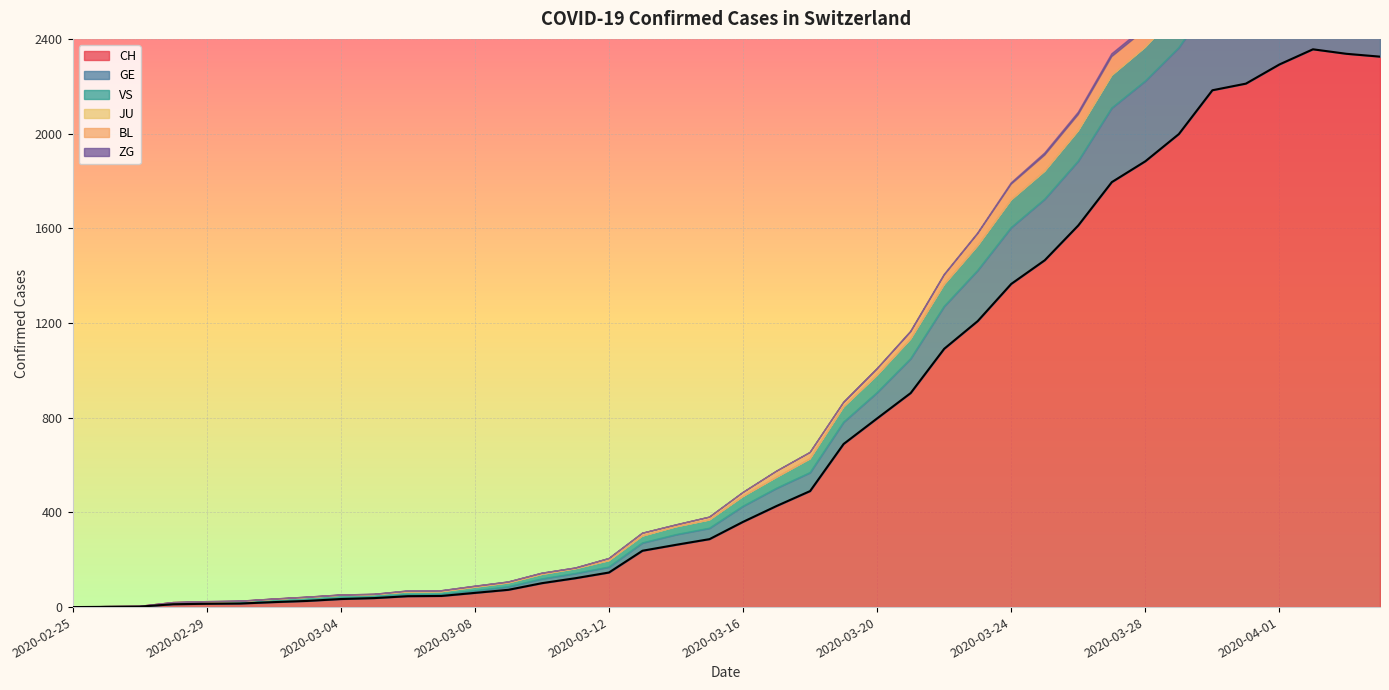

At which category is the sum across all series the highest?

2020-04-02